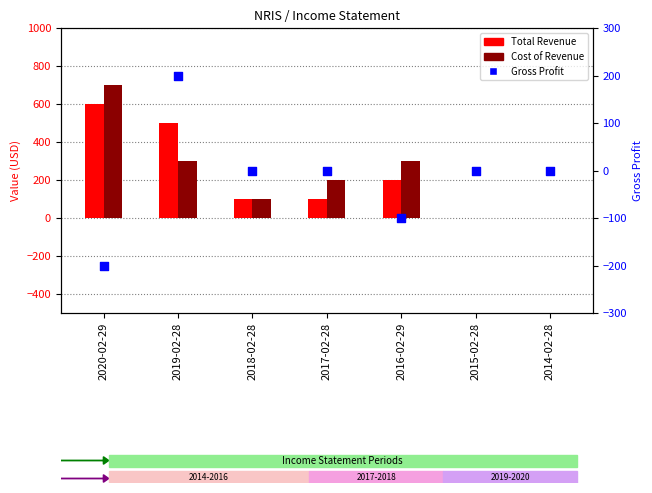

Which series has the widest spread of Y values?

Cost of Revenue